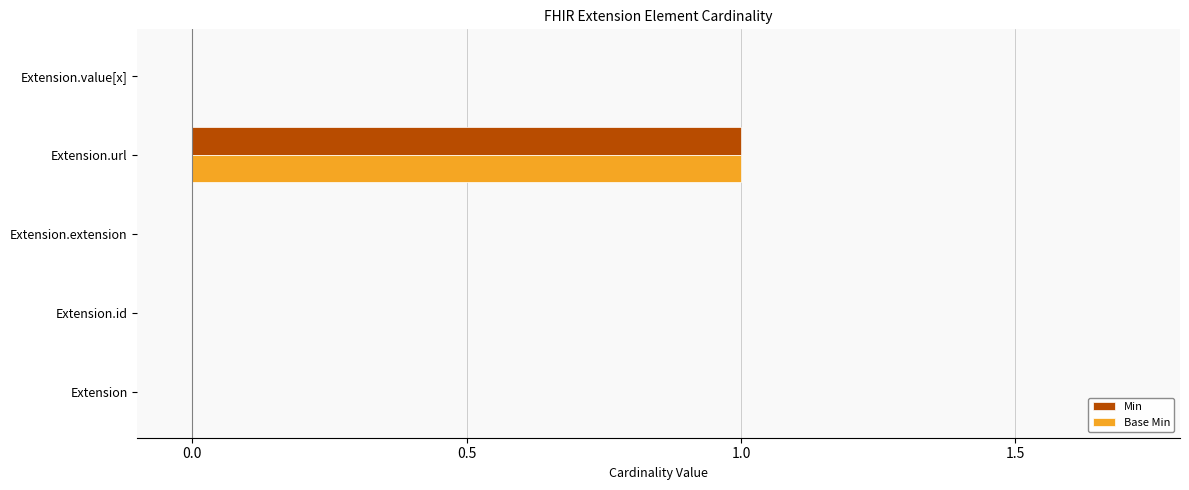

How many categories are shown in the chart?

5